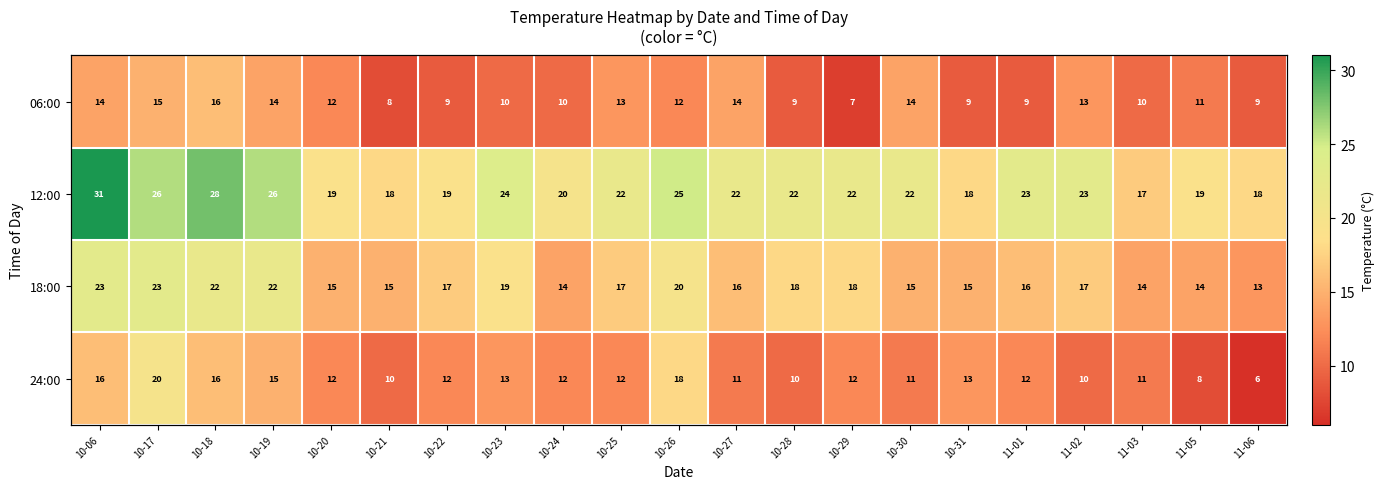

Which has a higher value, 10-30 or 10-26?

10-30